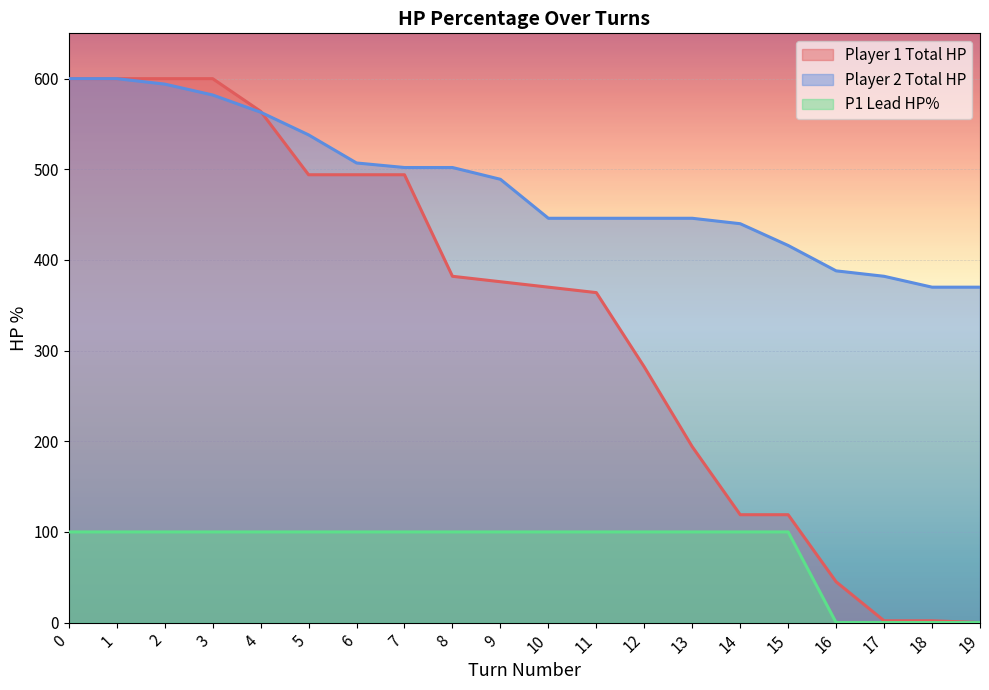

Which series has the widest spread of values?

Player 1 Total HP